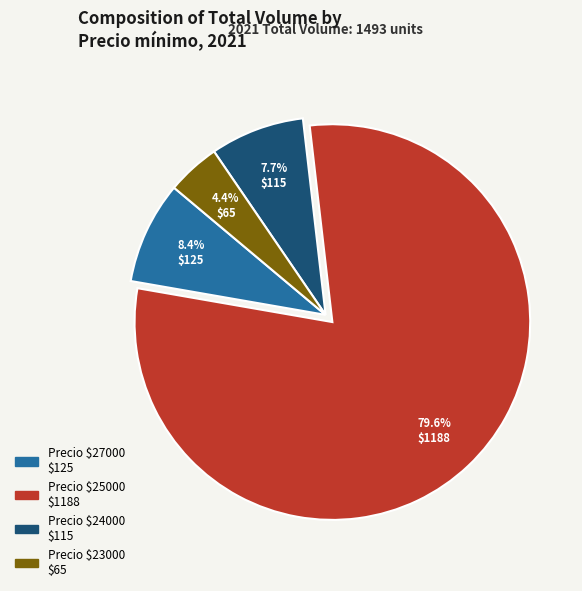

Does any single category account for the majority?

Yes